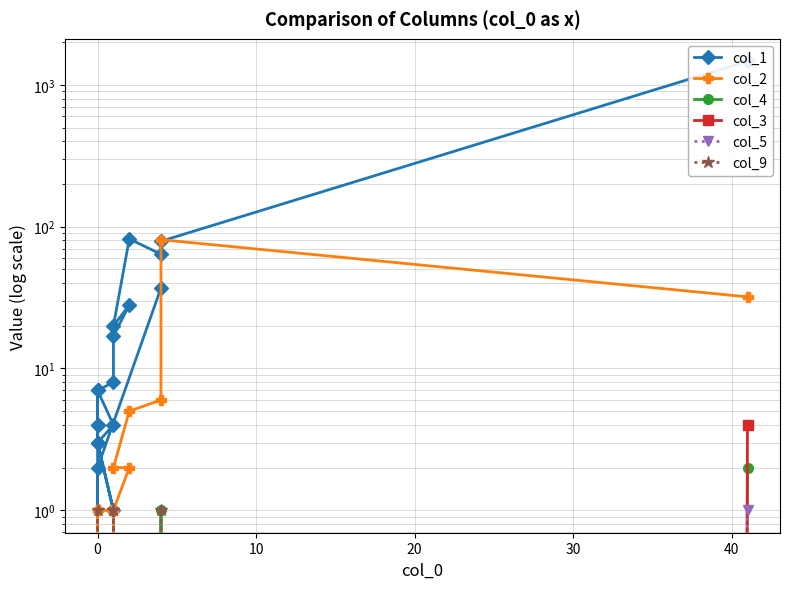

True or false: col_9 has a value of 0 at 0.

False